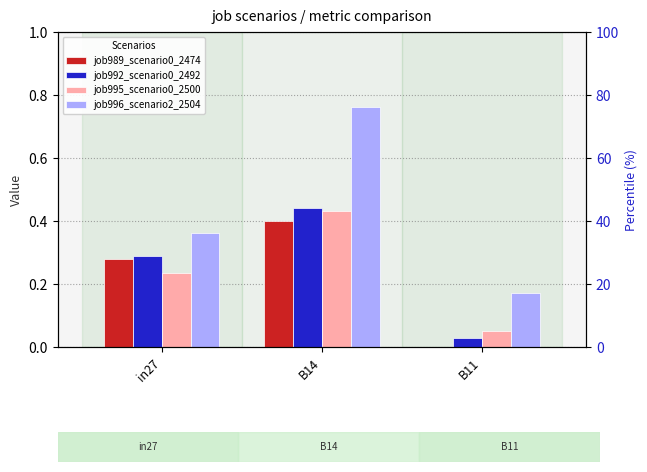

List the labels in order of job989_scenario0_2474 value, smallest first.

B11, in27, B14